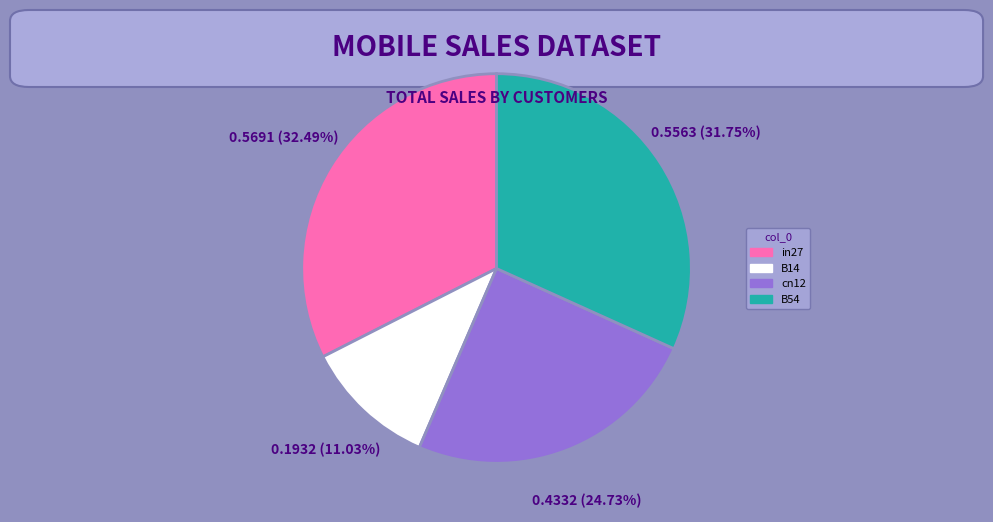

To the nearest percent, what percentage of the pie is cn12?

25%